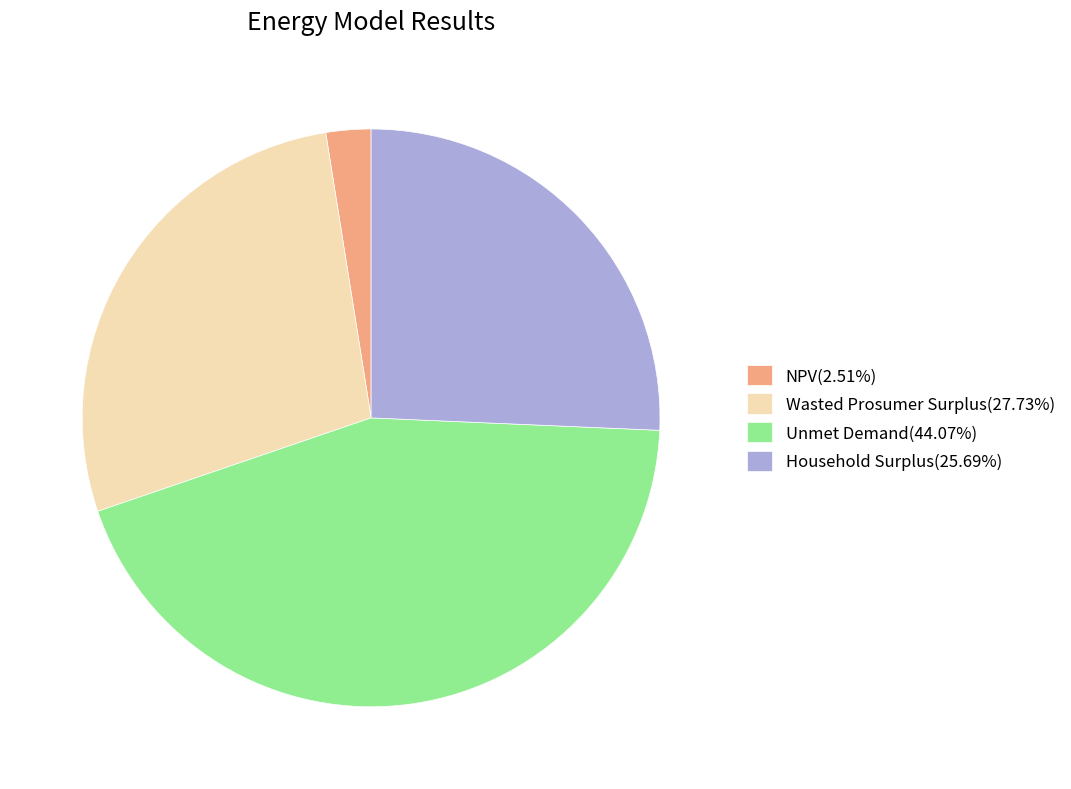

How many slices are in this pie chart?

4